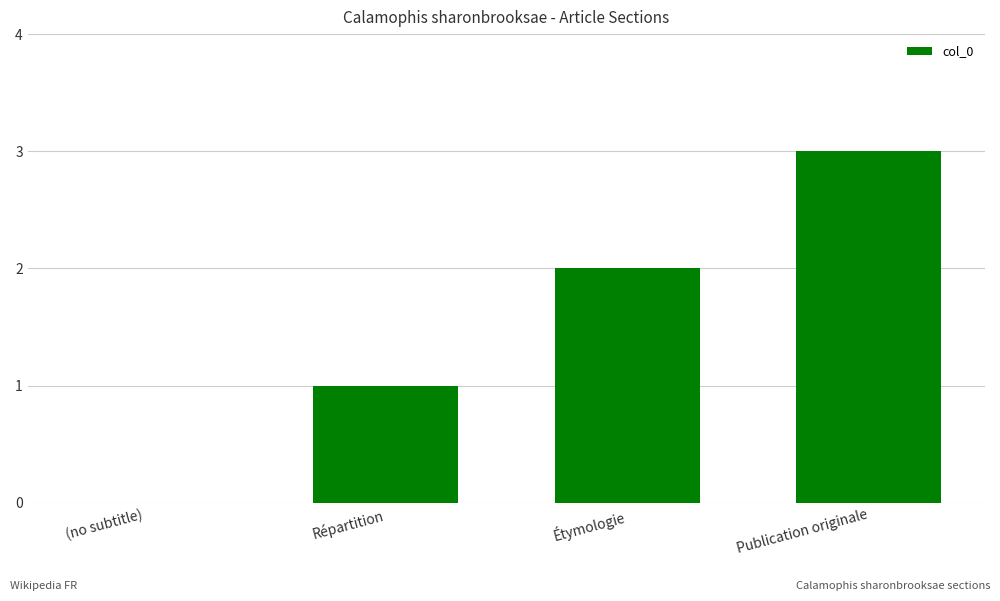

What is the ratio of the value at Publication originale to the value at Répartition?

3.0